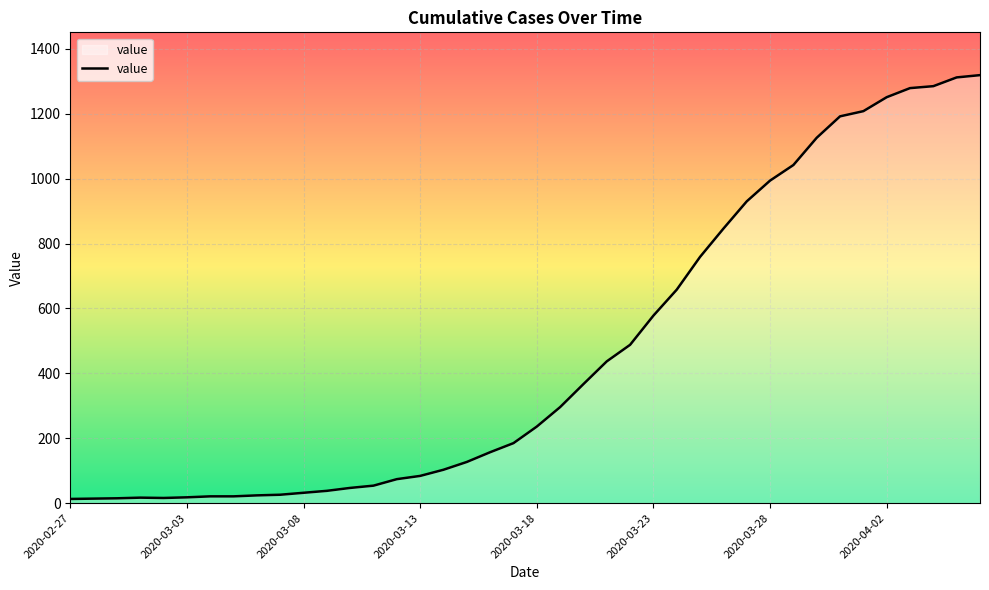

Does the chart have visible grid lines?

Yes